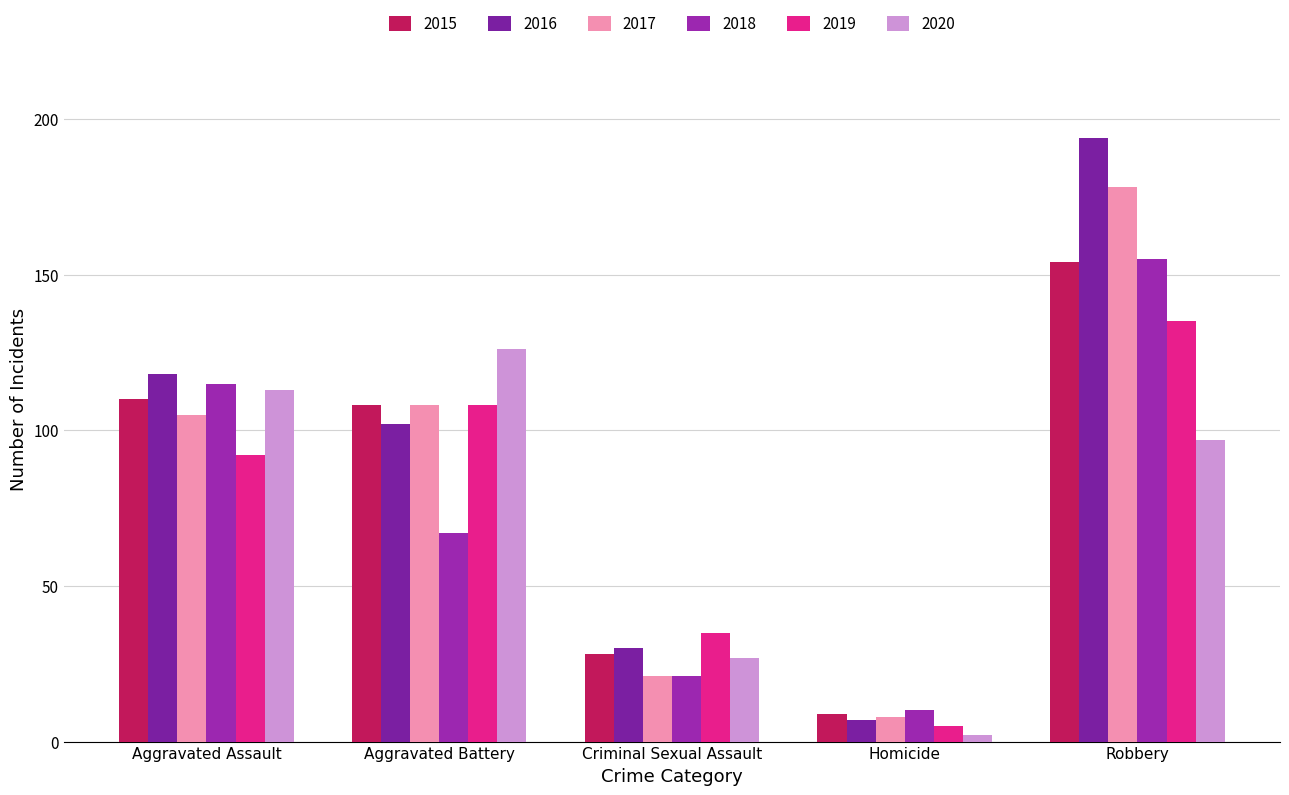

Reading right to left, list all the values displayed in this chart.

2015: Robbery=154	Homicide=9	Criminal Sexual Assault=28	Aggravated Battery=108	Aggravated Assault=110
2016: Robbery=194	Homicide=7	Criminal Sexual Assault=30	Aggravated Battery=102	Aggravated Assault=118
2017: Robbery=178	Homicide=8	Criminal Sexual Assault=21	Aggravated Battery=108	Aggravated Assault=105
2018: Robbery=155	Homicide=10	Criminal Sexual Assault=21	Aggravated Battery=67	Aggravated Assault=115
2019: Robbery=135	Homicide=5	Criminal Sexual Assault=35	Aggravated Battery=108	Aggravated Assault=92
2020: Robbery=97	Homicide=2	Criminal Sexual Assault=27	Aggravated Battery=126	Aggravated Assault=113